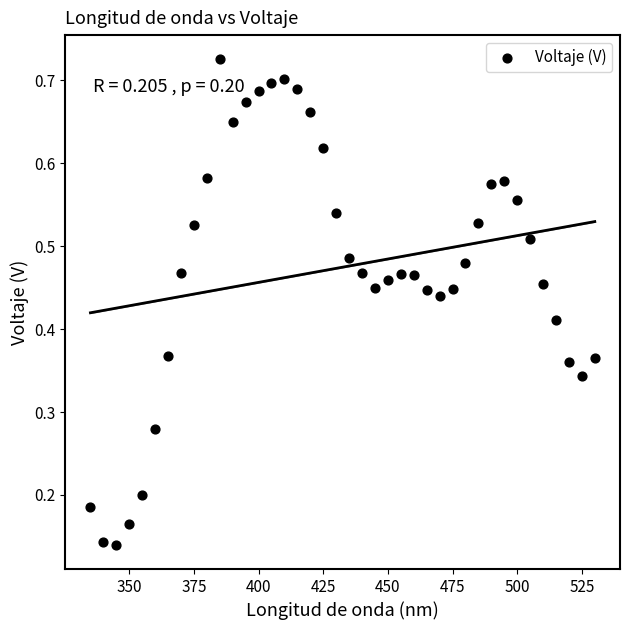

What is the range of X values (max minus min)?

195.0